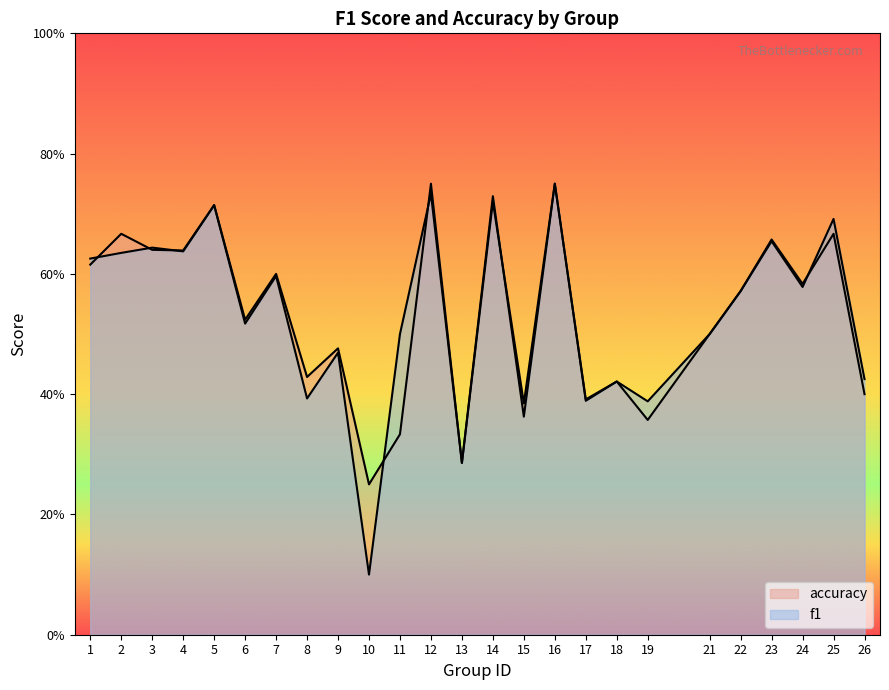

What is the maximum value for f1?

0.8